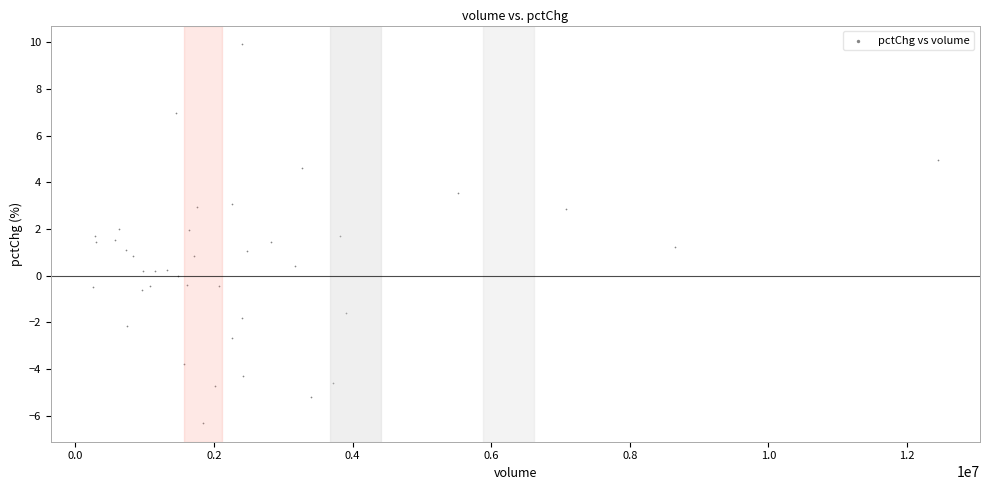

What is the range of Y values (max minus min)?

16.2